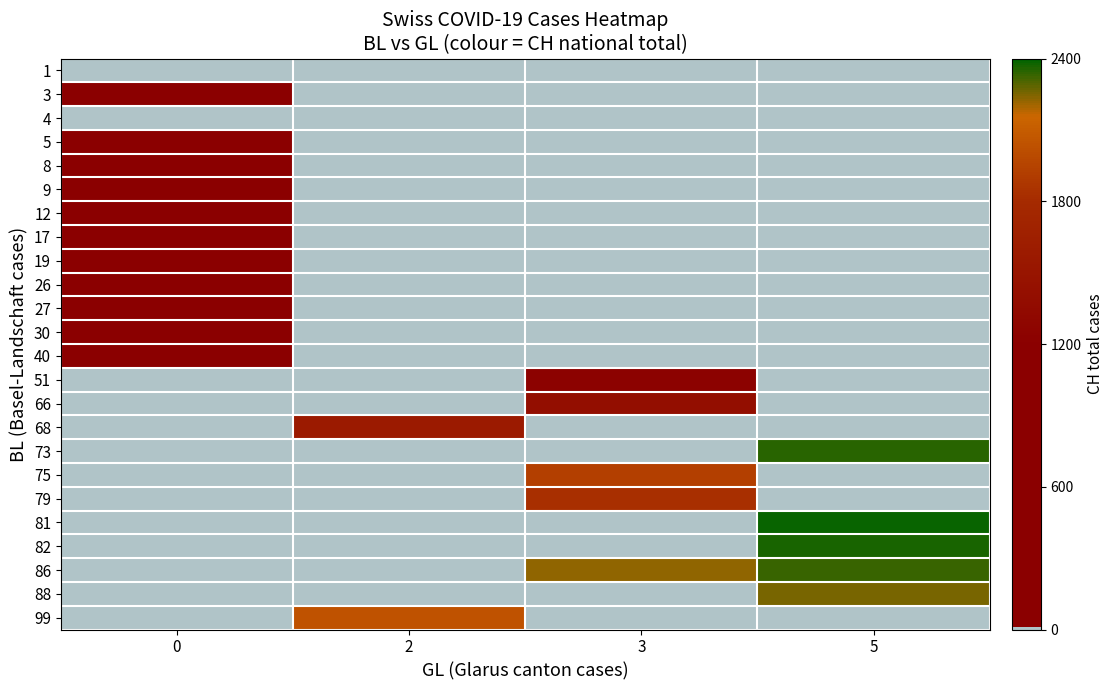

At how many categories does at least one series exceed 712?

4